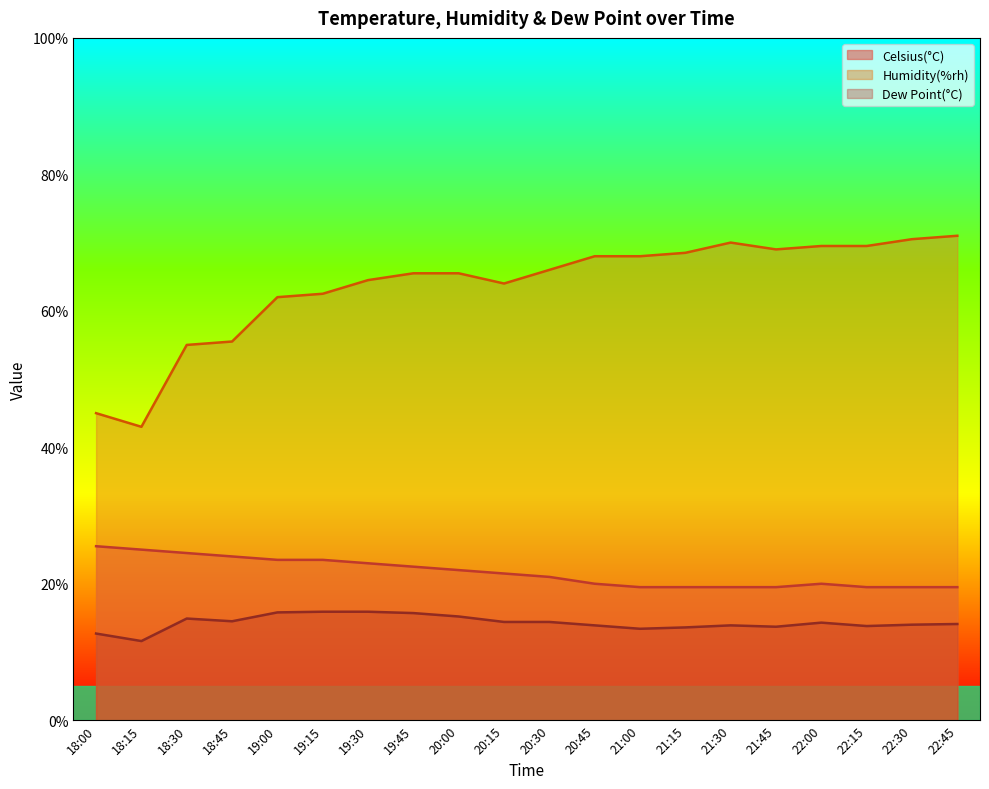

What is the label of the 20th point from the left?

22:45